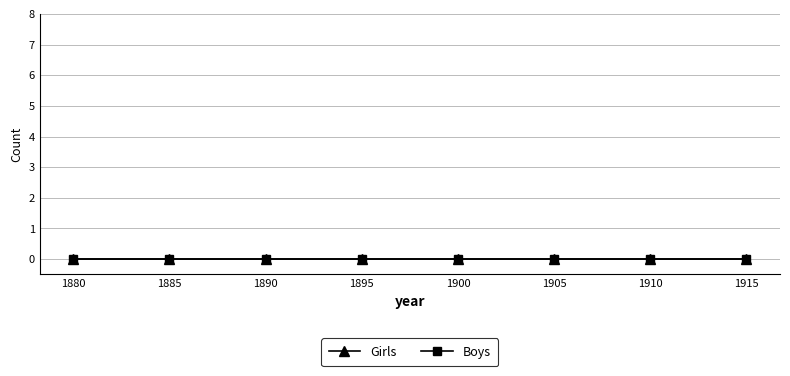

Does the chart display data point markers on the line(s)?

Yes